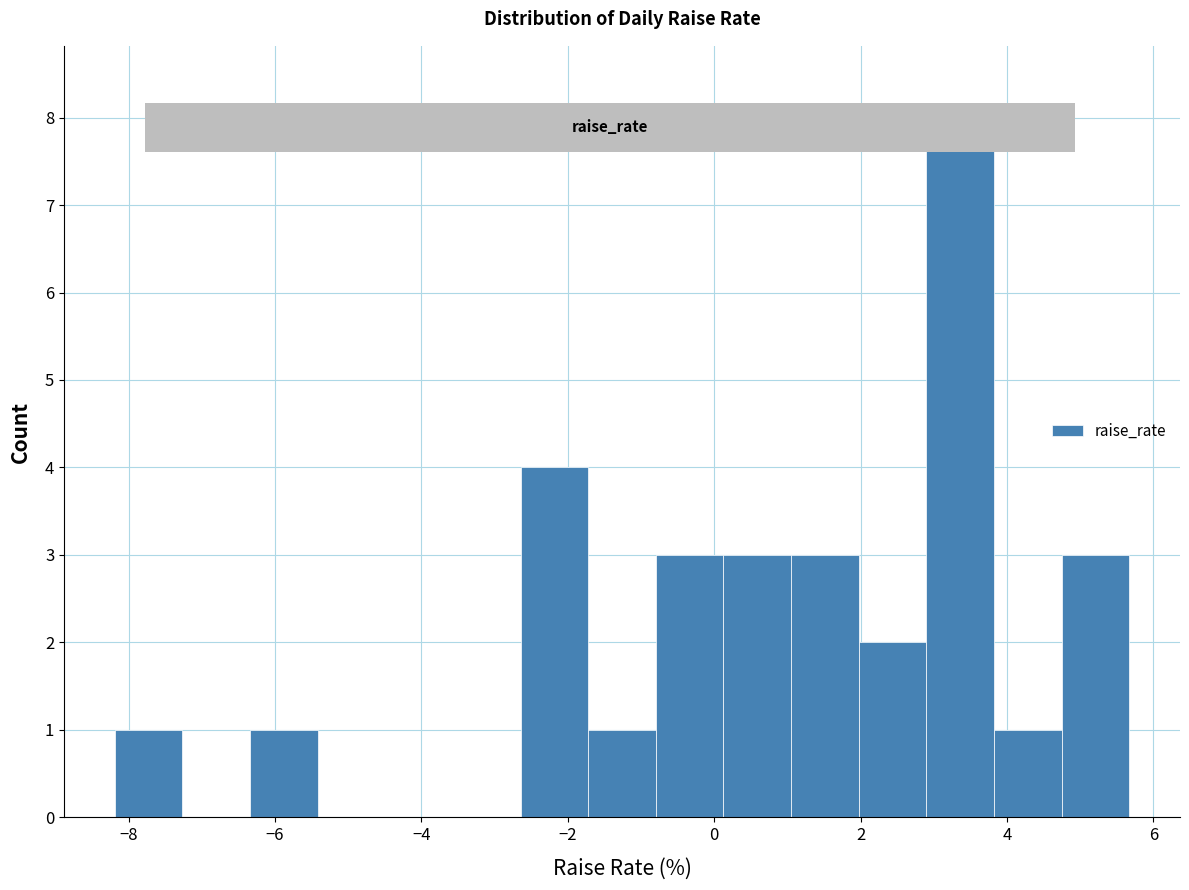

Reading left to right, list every bar in this chart as the range it spans on the x-axis followed by its height. Neither the bar edges nor the heights are printed on the chart, so give them approximately, as read against the axes.

-8.2 to -7.2: 1
-7.2 to -6.4: 0
-6.4 to -5.4: 1
-5.4 to -4.4: 0
-4.4 to -3.6: 0
-3.6 to -2.6: 0
-2.6 to -1.8: 4
-1.8 to -0.8: 1
-0.8 to 0.2: 3
0.2 to 1.0: 3
1.0 to 2.0: 3
2.0 to 2.8: 2
2.8 to 3.8: 8
3.8 to 4.8: 1
4.8 to 5.6: 3